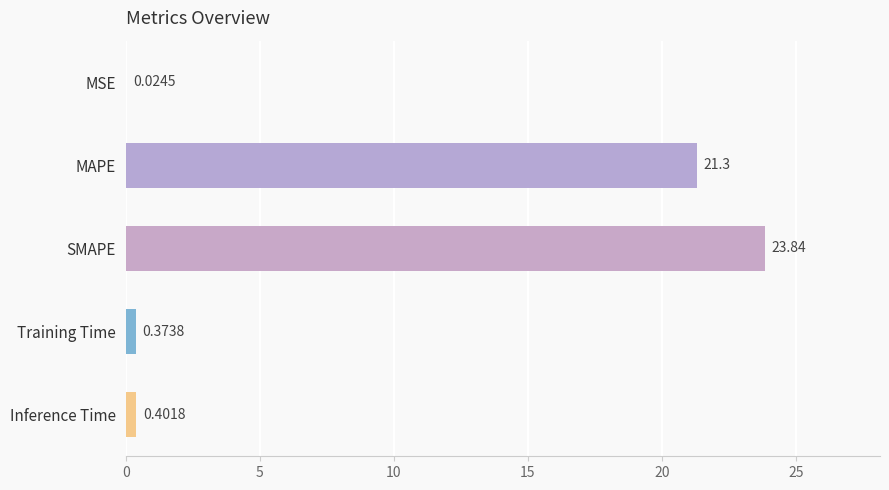

What is the sum of the values at Inference Time and SMAPE?

24.2